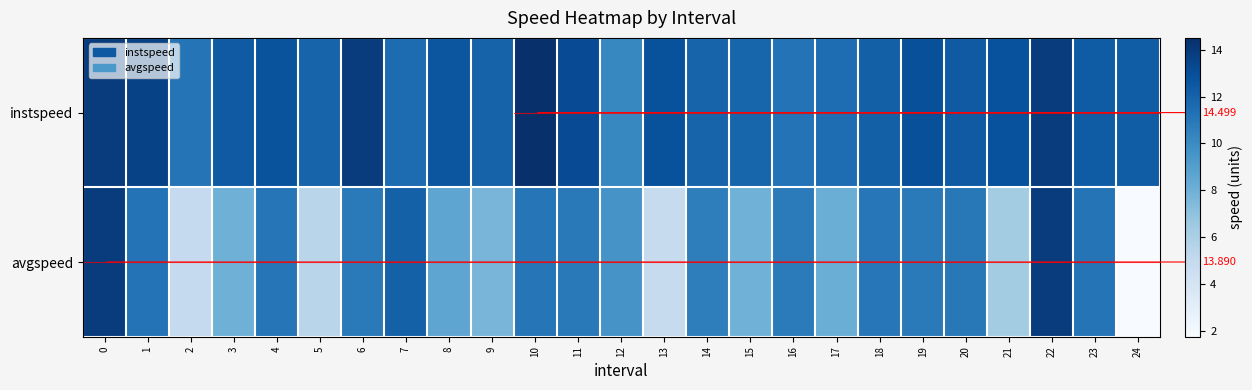

What is the difference between the maximum and minimum values in the instspeed series?

4.3